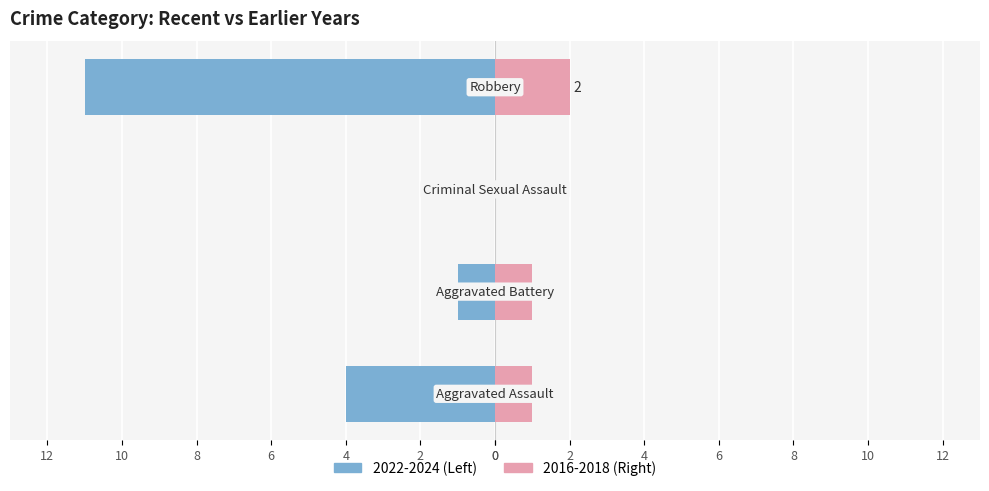

How many series are shown in this chart?

2